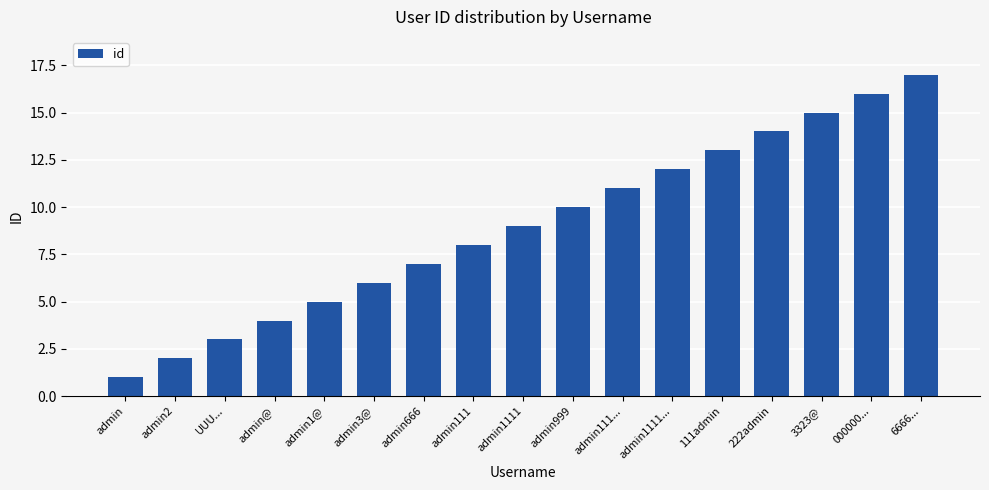

Reading left to right, transcribe all the data shown in this chart.

admin=1	admin2=2	UUU...=3	admin@=4	admin1@=5	admin3@=6	admin666=7	admin111=8	admin1111=9	admin999=10	admin111...=11	admin1111...=12	111admin=13	222admin=14	3323@=15	000000...=16	6666...=17